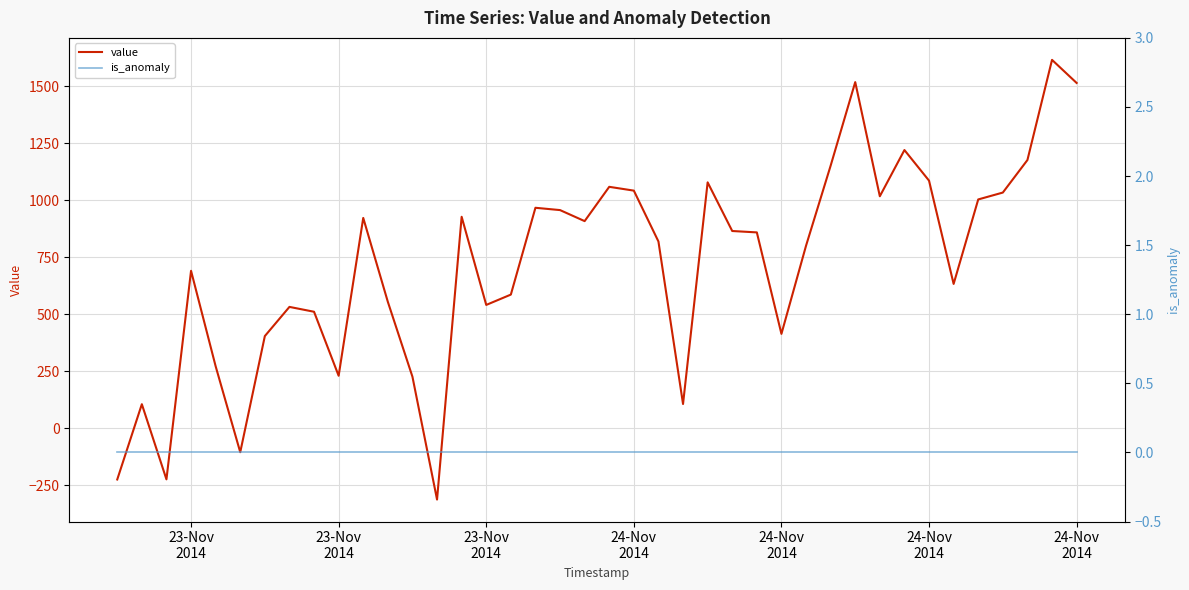

At how many categories does at least one series exceed -272?

40